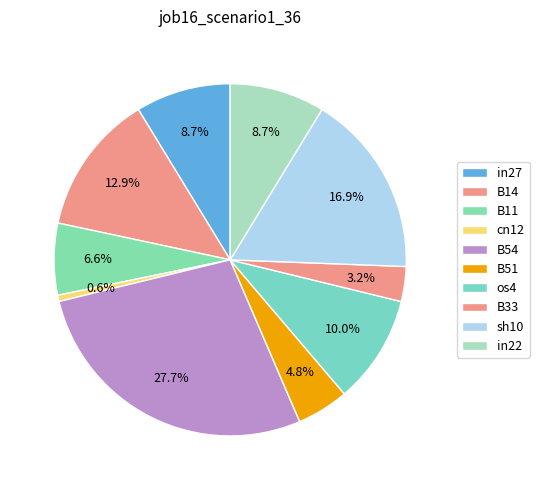

Is it true that sh10 is 26% of the pie?

False